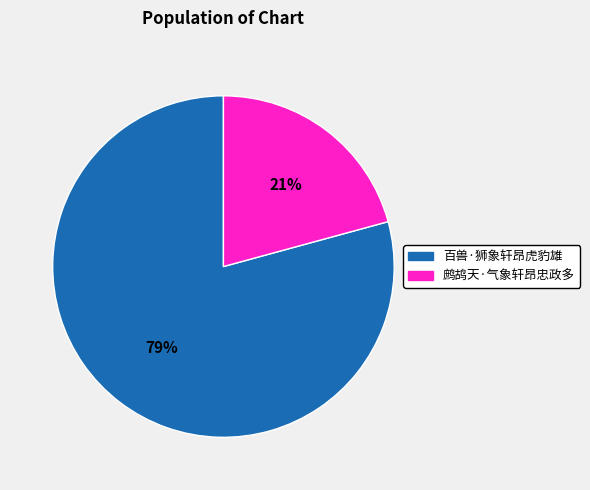

What percentage is the 百兽·狮象轩昂虎豹雄 slice, to the nearest percent?

79%